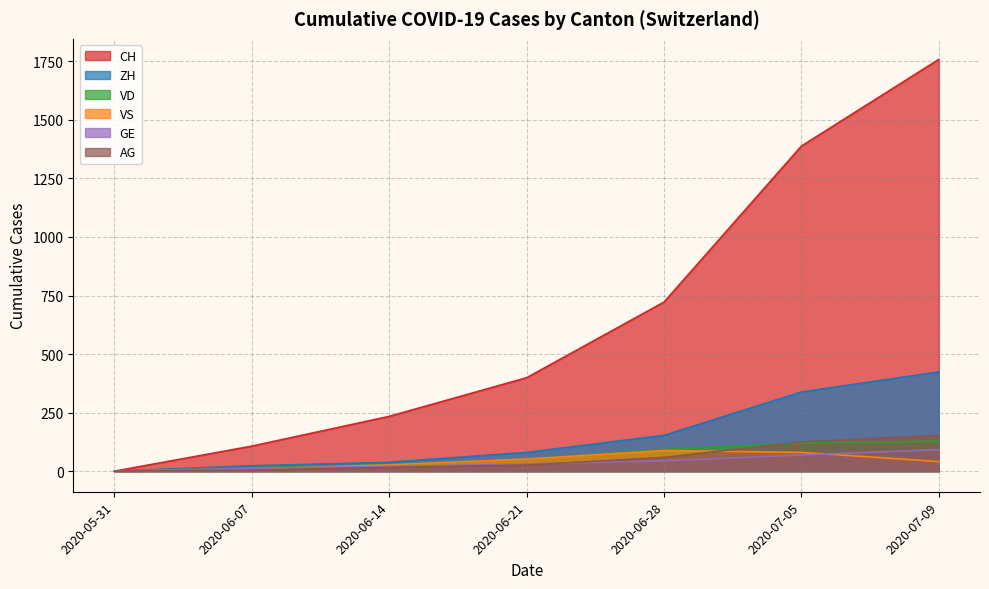

How many lines are shown in the chart?

6